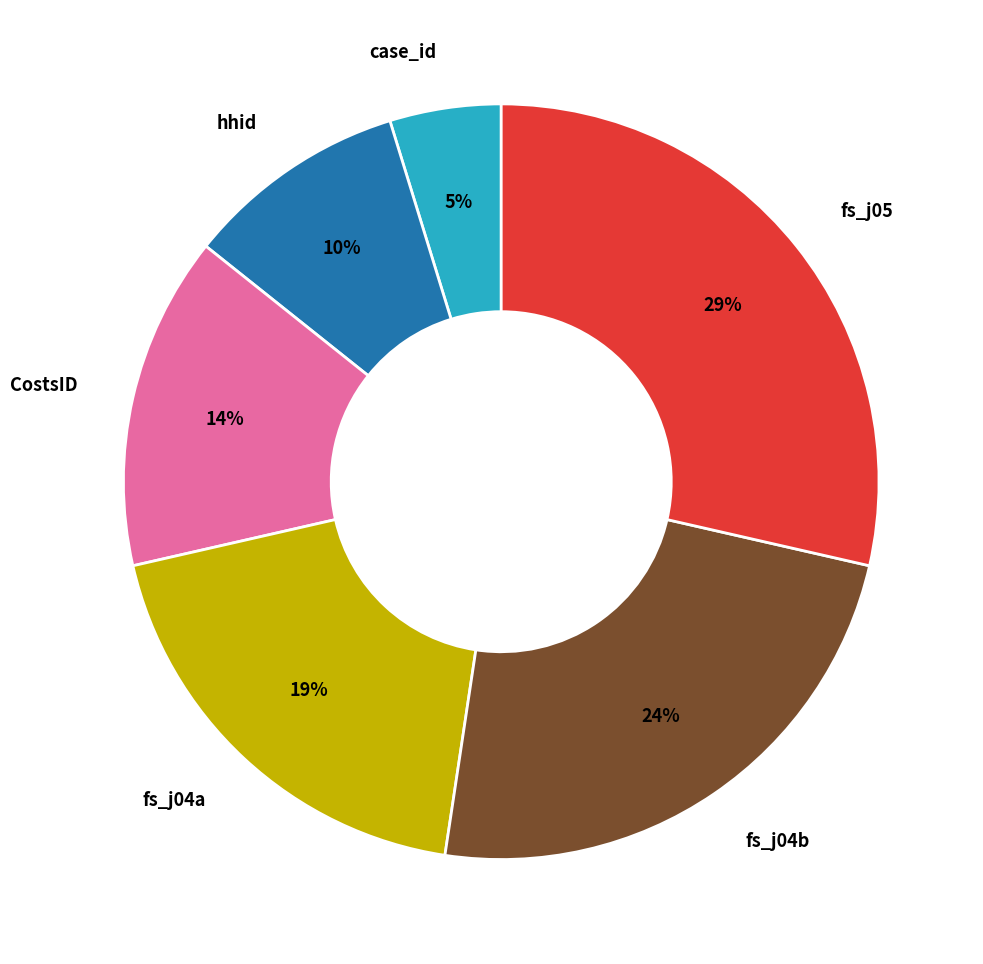

To the nearest percent, what is the difference between the largest and smallest slice percentages?

24%